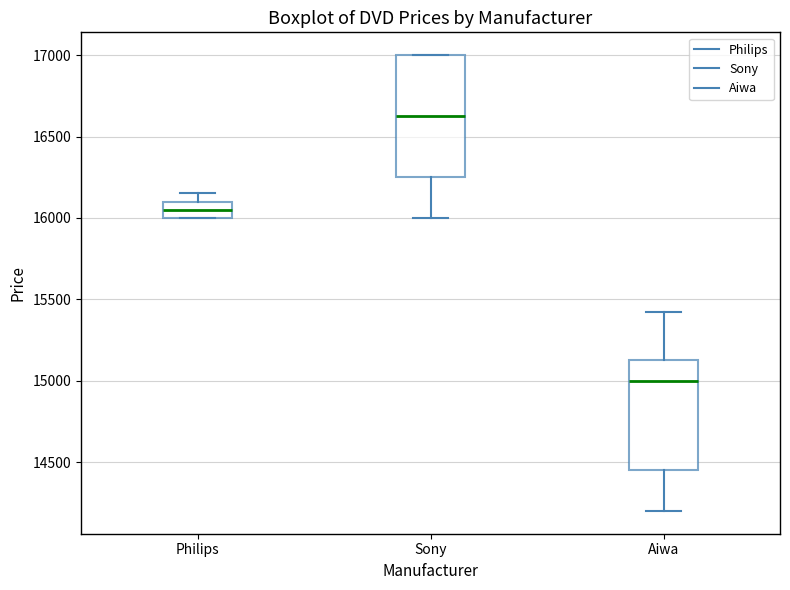

Which box's median line is the highest?

Sony